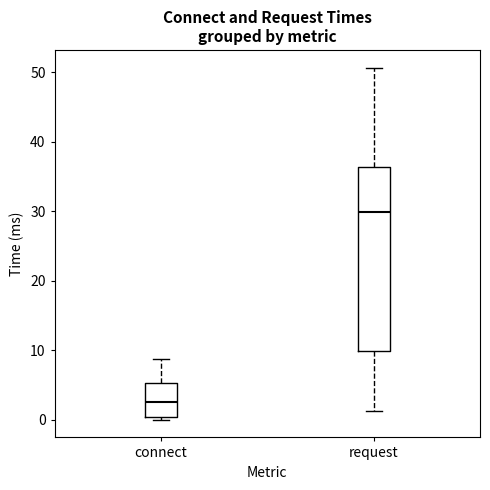

Reading left to right, read every box against the y-axis: the position of its median line, the range the box covers, and the ends of its whiskers. The values are not printed on the chart, so give them approximately, as read against the axis.

connect: median 3, box 0 to 5, whiskers 0 (just below the box's lower edge) to 9
request: median 30, box 10 to 36, whiskers 1 to 51